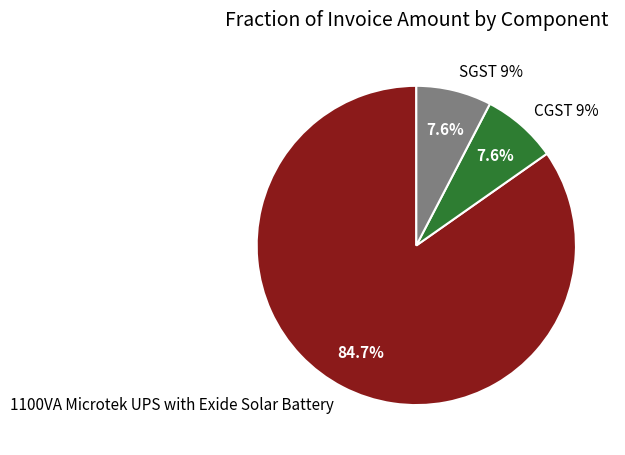

What percentage is NOT represented by 1100VA Microtek UPS with Exide Solar Battery?

15.3%